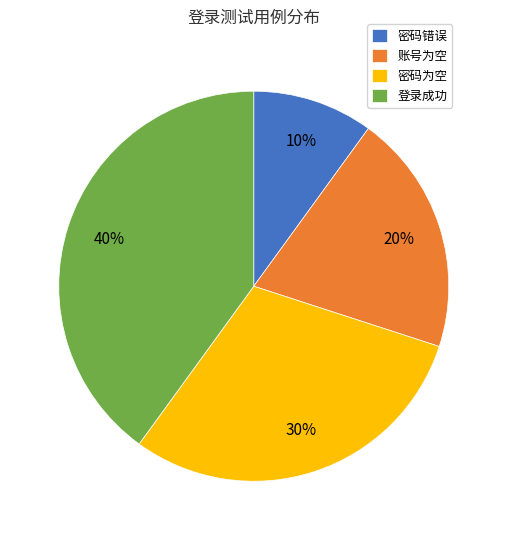

The 登录成功 slice represents 53% of the pie. True or false?

False